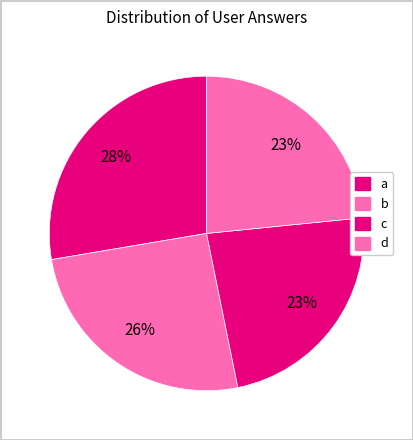

Count the number of slices in the pie.

4